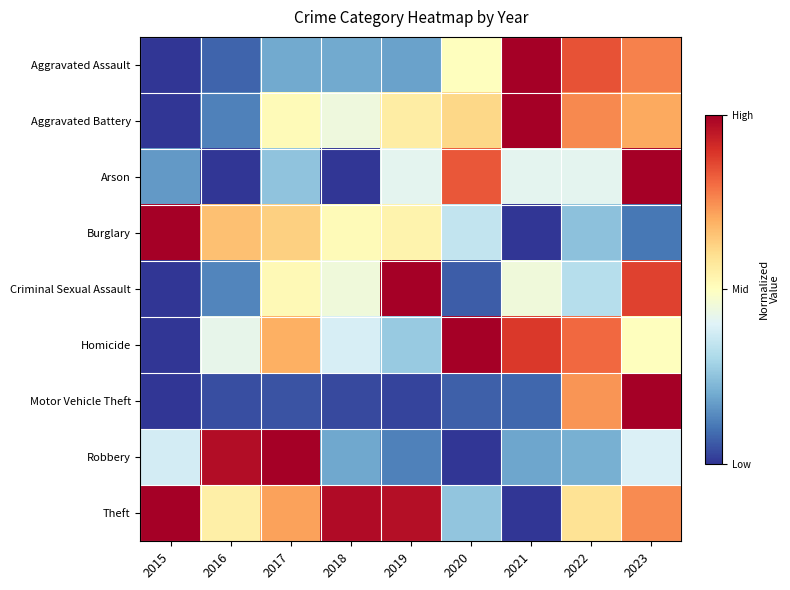

Reading right to left, transcribe all the data shown in this chart.

Aggravated Assault: 2023=0.8	2022=0.8	2021=1.0	2020=0.5	2019=0.2	2018=0.2	2017=0.2	2016=0.1	2015=0.0
Aggravated Battery: 2023=0.7	2022=0.8	2021=1.0	2020=0.6	2019=0.6	2018=0.4	2017=0.5	2016=0.1	2015=0.0
Arson: 2023=1.0	2022=0.4	2021=0.4	2020=0.8	2019=0.4	2018=0.0	2017=0.2	2016=0.0	2015=0.2
Burglary: 2023=0.1	2022=0.2	2021=0.0	2020=0.3	2019=0.5	2018=0.5	2017=0.6	2016=0.7	2015=1.0
Criminal Sexual Assault: 2023=0.9	2022=0.3	2021=0.5	2020=0.1	2019=1.0	2018=0.5	2017=0.5	2016=0.1	2015=0.0
Homicide: 2023=0.5	2022=0.8	2021=0.9	2020=1.0	2019=0.3	2018=0.4	2017=0.7	2016=0.4	2015=0.0
Motor Vehicle Theft: 2023=1.0	2022=0.7	2021=0.1	2020=0.1	2019=0.0	2018=0.0	2017=0.0	2016=0.0	2015=0.0
Robbery: 2023=0.4	2022=0.2	2021=0.2	2020=0.0	2019=0.1	2018=0.2	2017=1.0	2016=1.0	2015=0.4
Theft: 2023=0.8	2022=0.6	2021=0.0	2020=0.3	2019=1.0	2018=1.0	2017=0.7	2016=0.5	2015=1.0